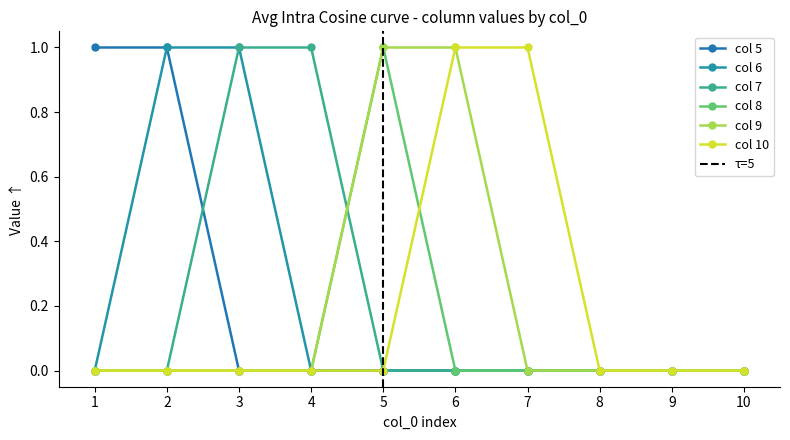

How many data points does each series have?

10